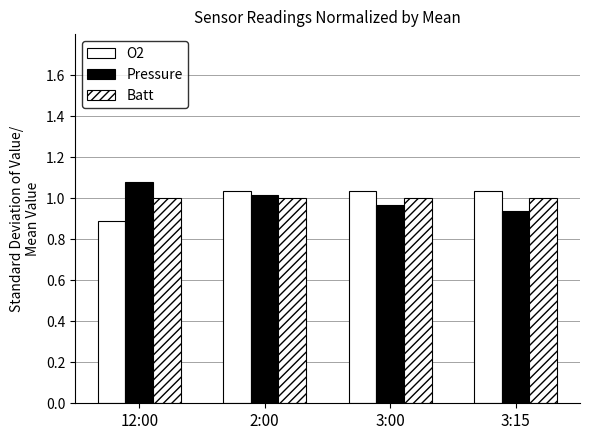

What is the label of the 1st bar from the left?

12:00